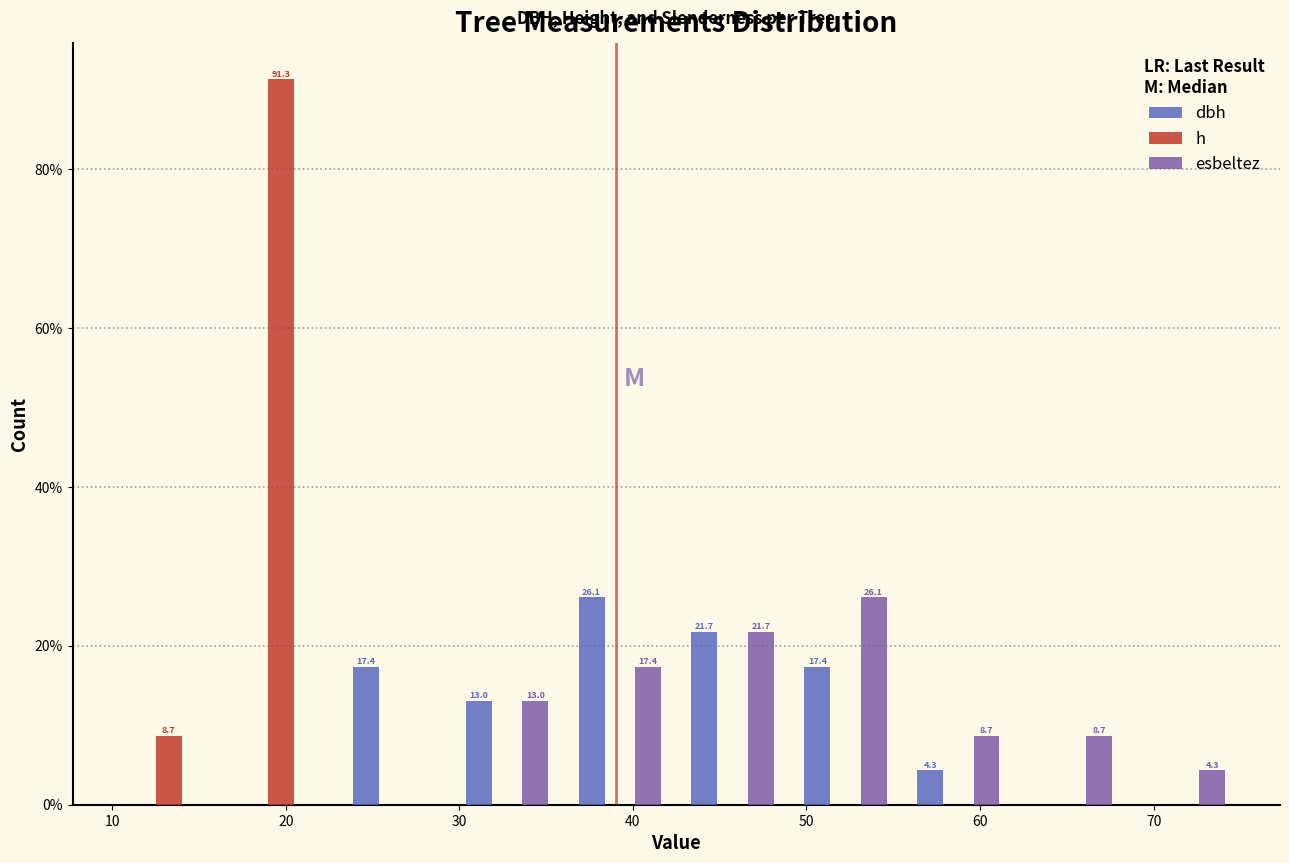

In the h series, which range on the x-axis has the tallest bar?

16.5 to 23.0